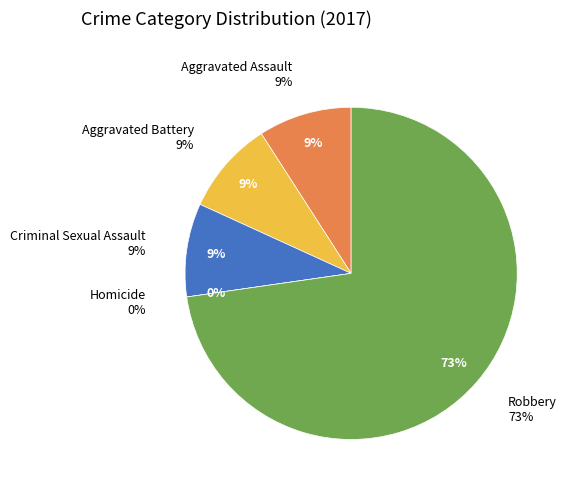

What is the largest slice in the pie chart?

Robbery